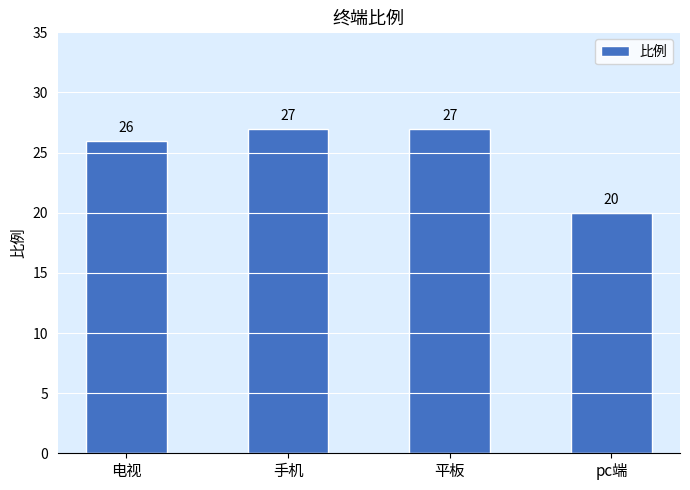

What is the label of the 4th bar from the left?

pc端